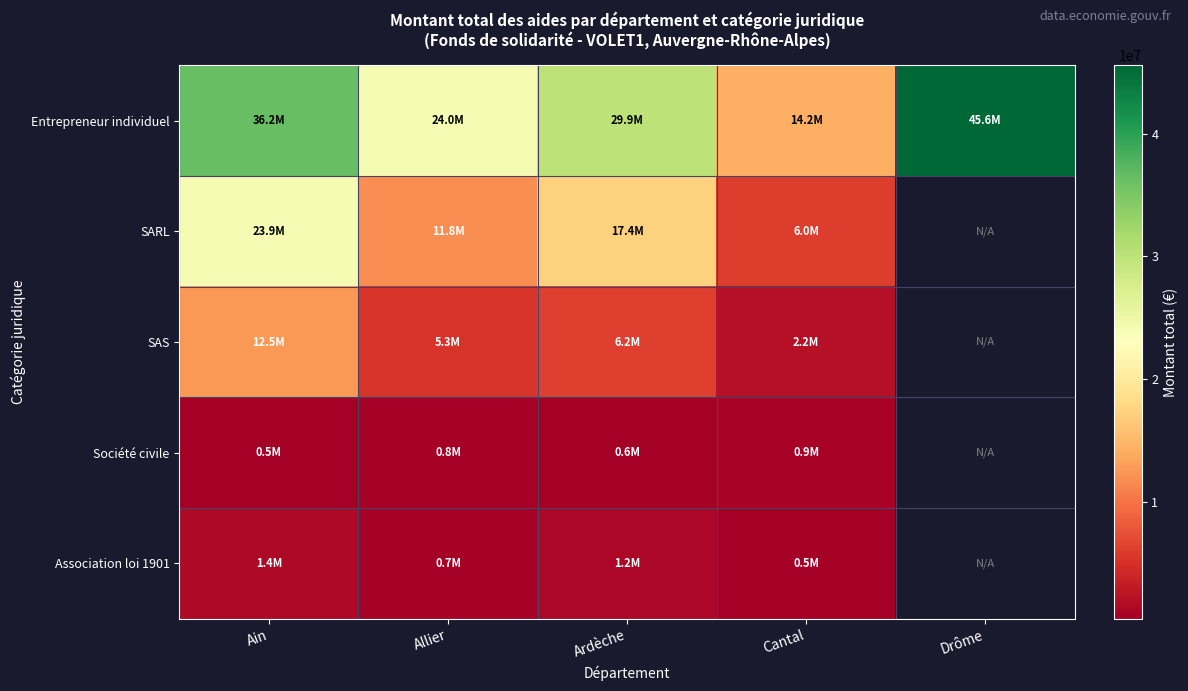

Count the Société civile values in the range 618911 to 891443.

3